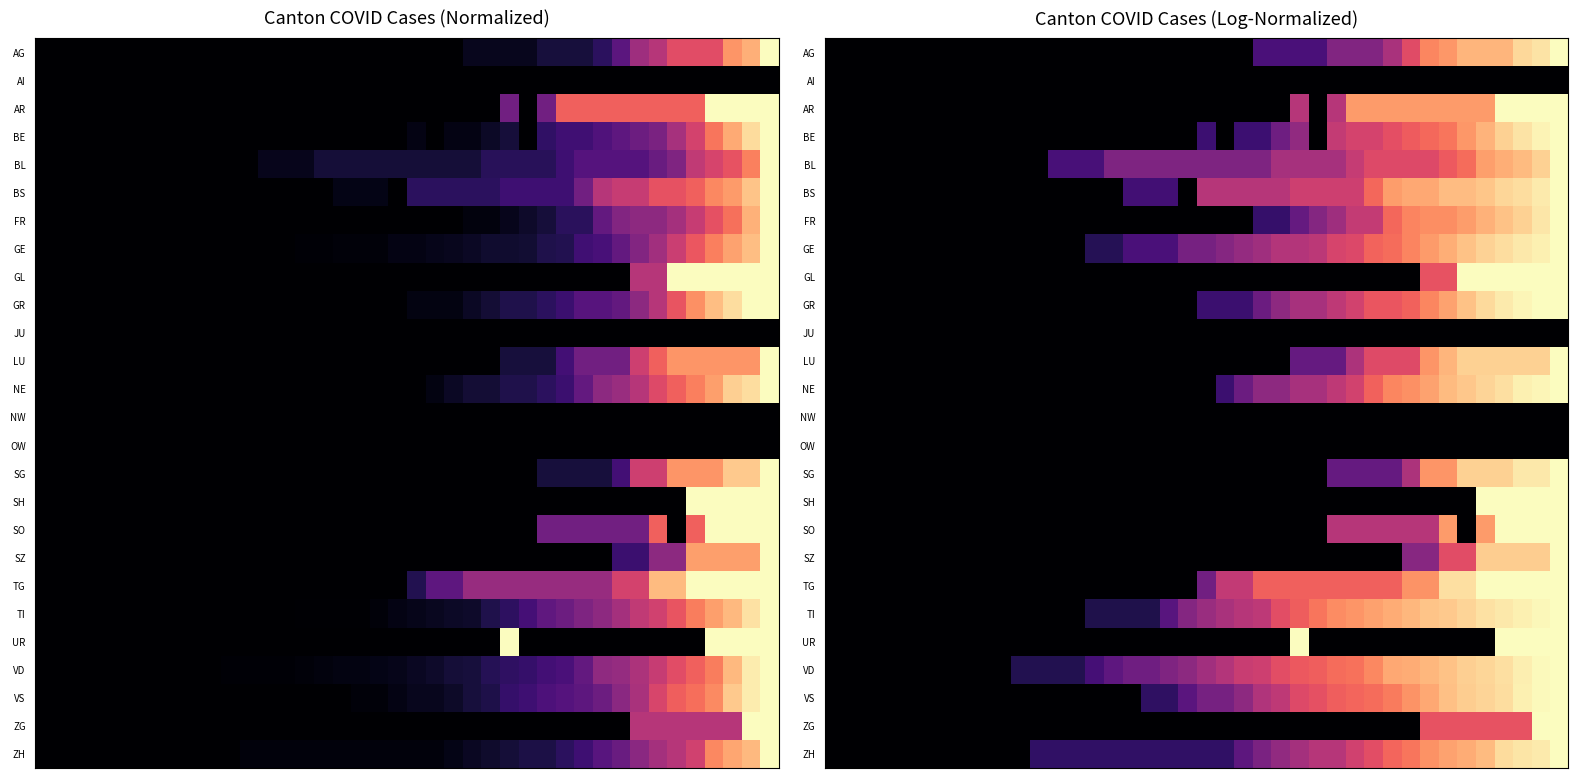

How many categories are shown in the chart?

40